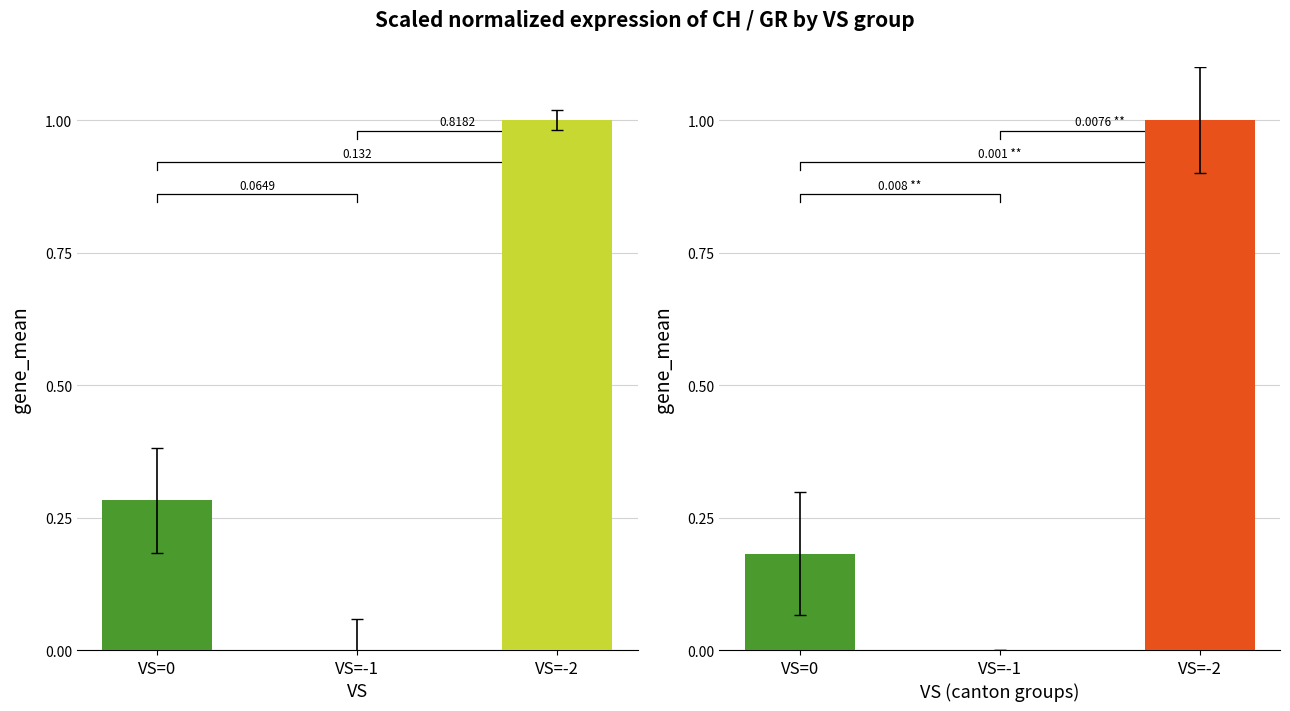

How many data points in GR are above 0?

2